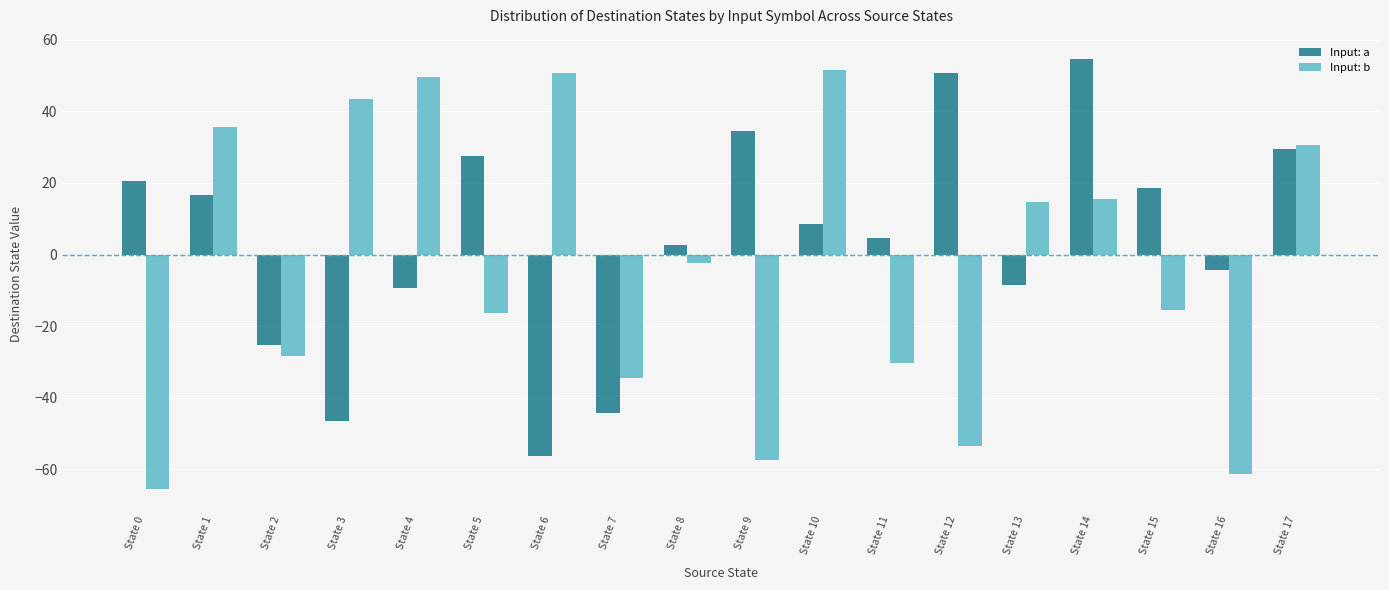

Which label corresponds to the largest value in the chart?

State 14